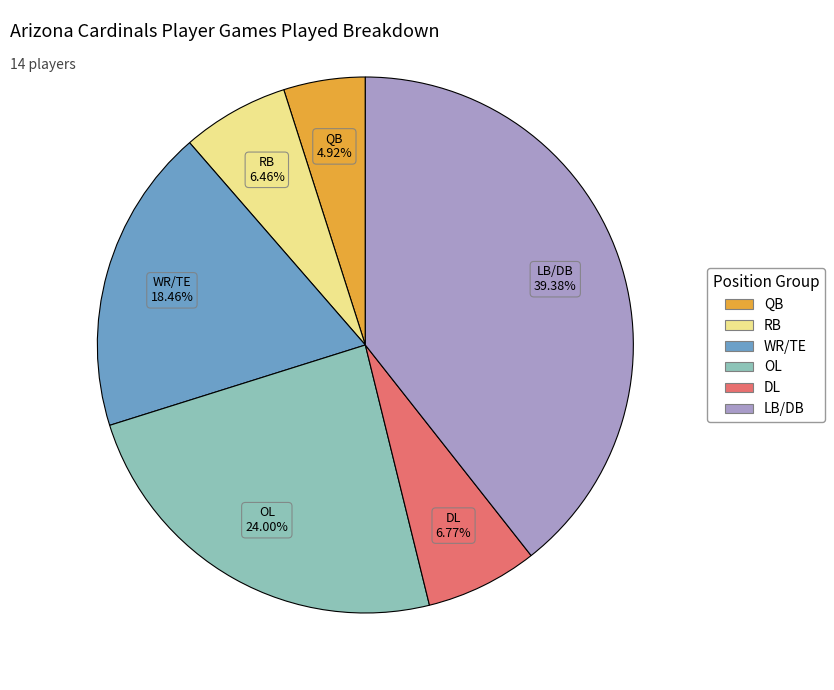

Count the number of slices in the pie.

6